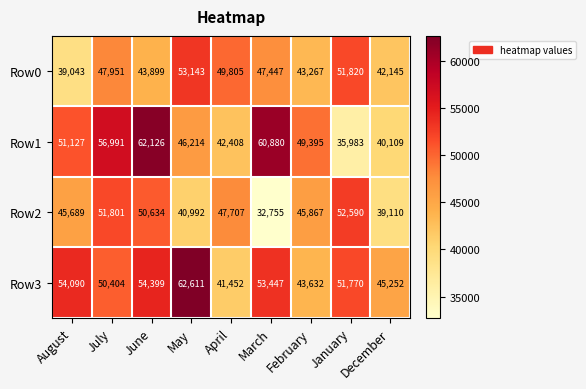

Between August and December, which series saw the biggest shift?

Row1